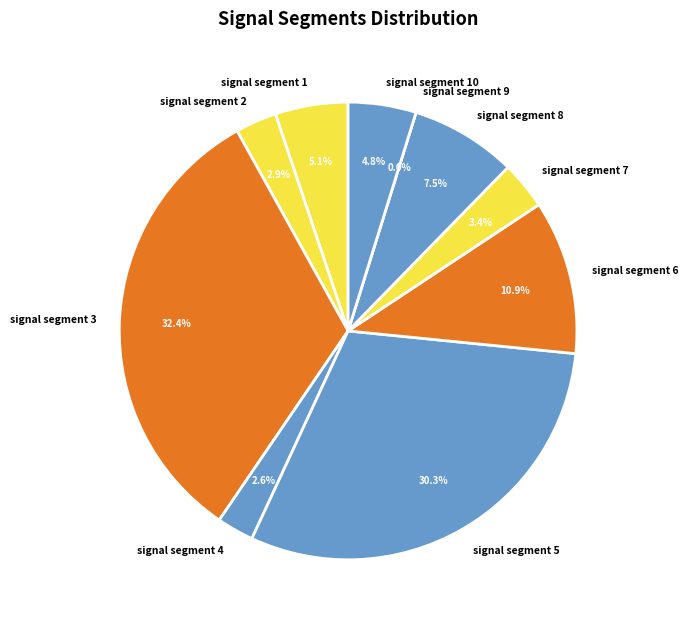

Which slice is the smallest?

signal segment 9